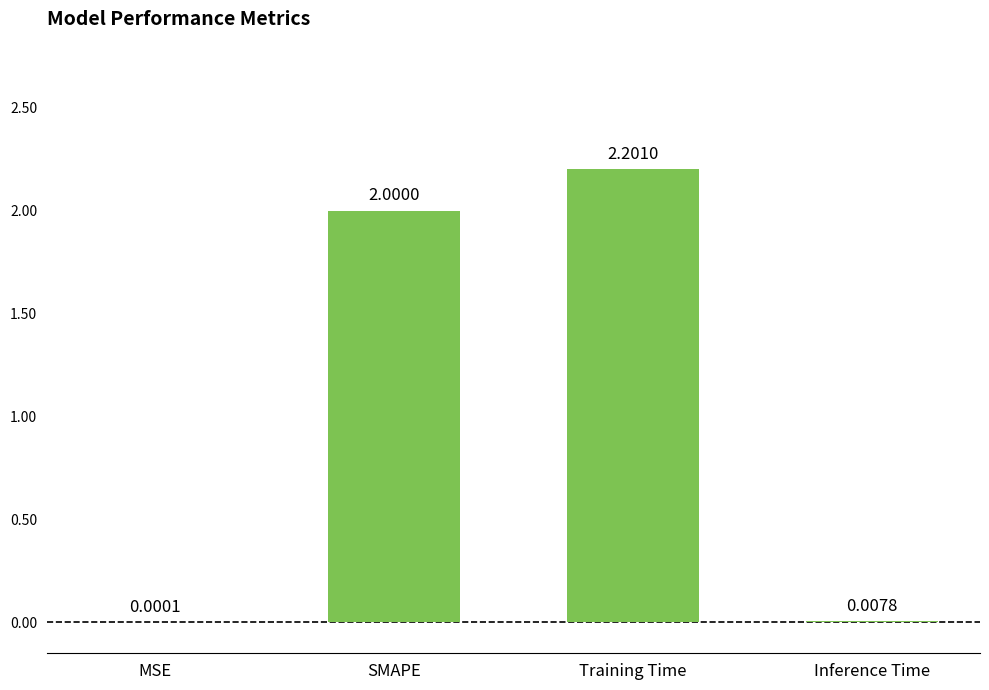

What is the change in value from MSE to Training Time?

+2.2